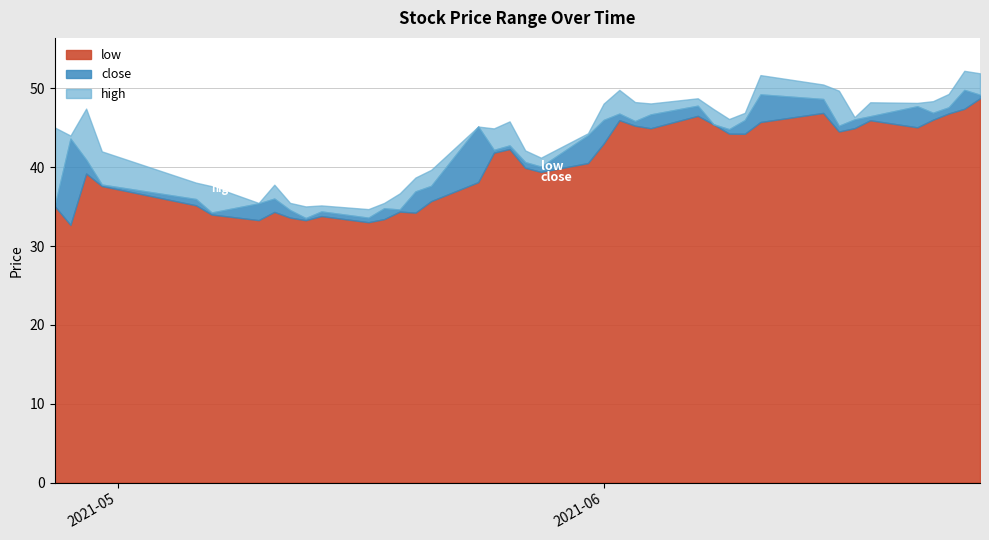

Which series has the largest range (max minus min)?

high